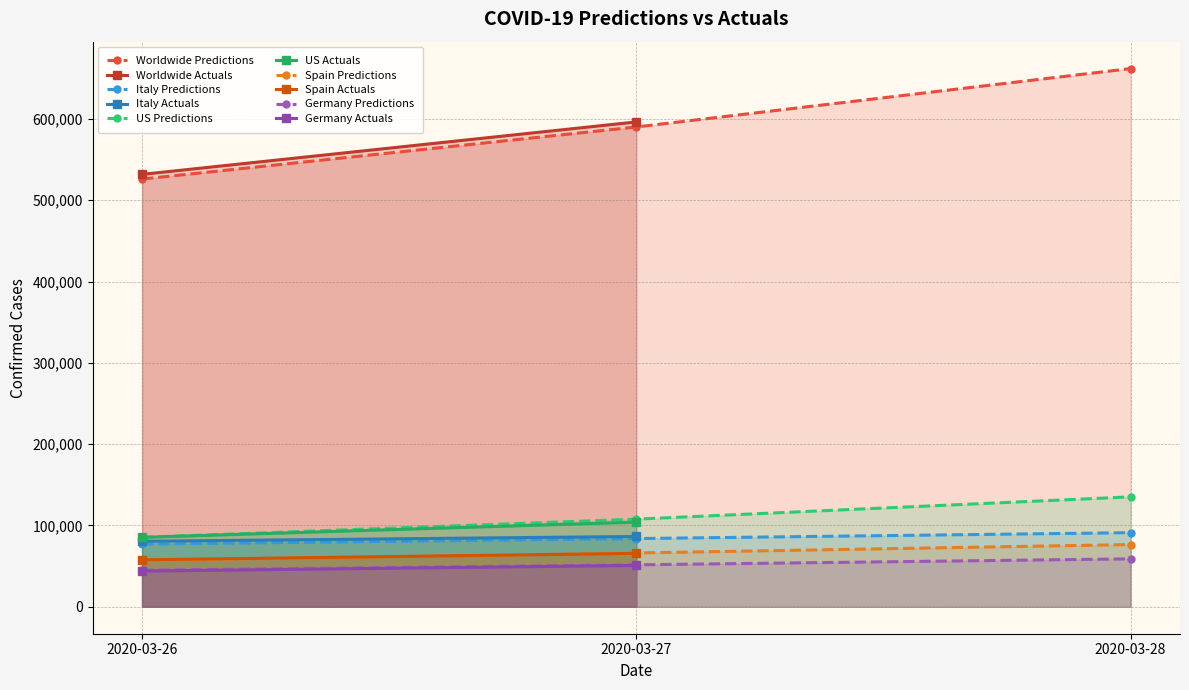

List the labels in order of US Predictions value, smallest first.

2020-03-26, 2020-03-27, 2020-03-28